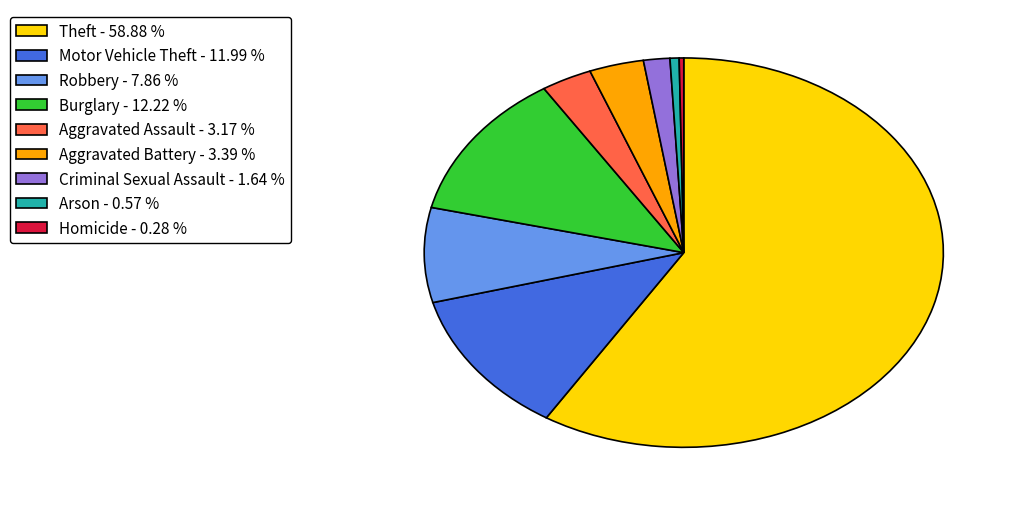

How many slices are in this pie chart?

9